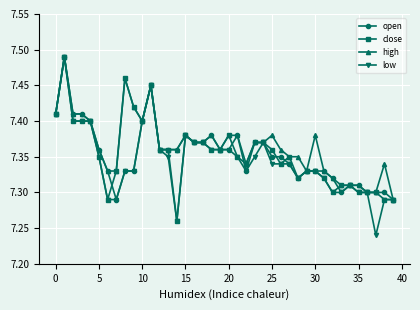

Which series has the widest spread of values?

low